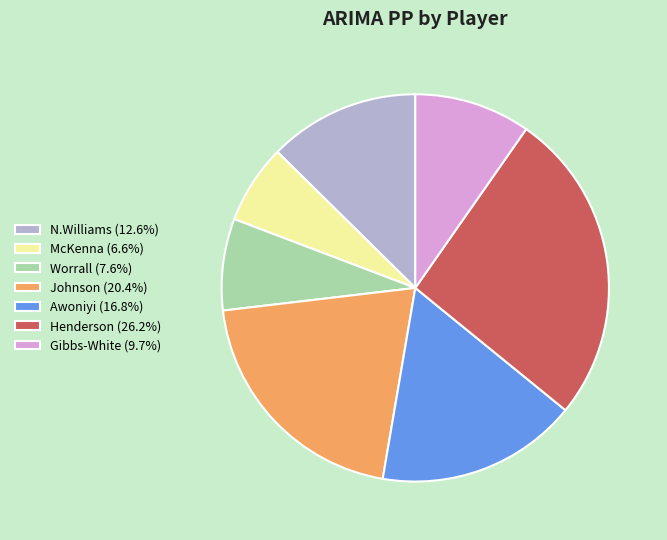

Do Gibbs-White (9.7%) and Henderson (26.2%) together represent more than half of the pie?

No